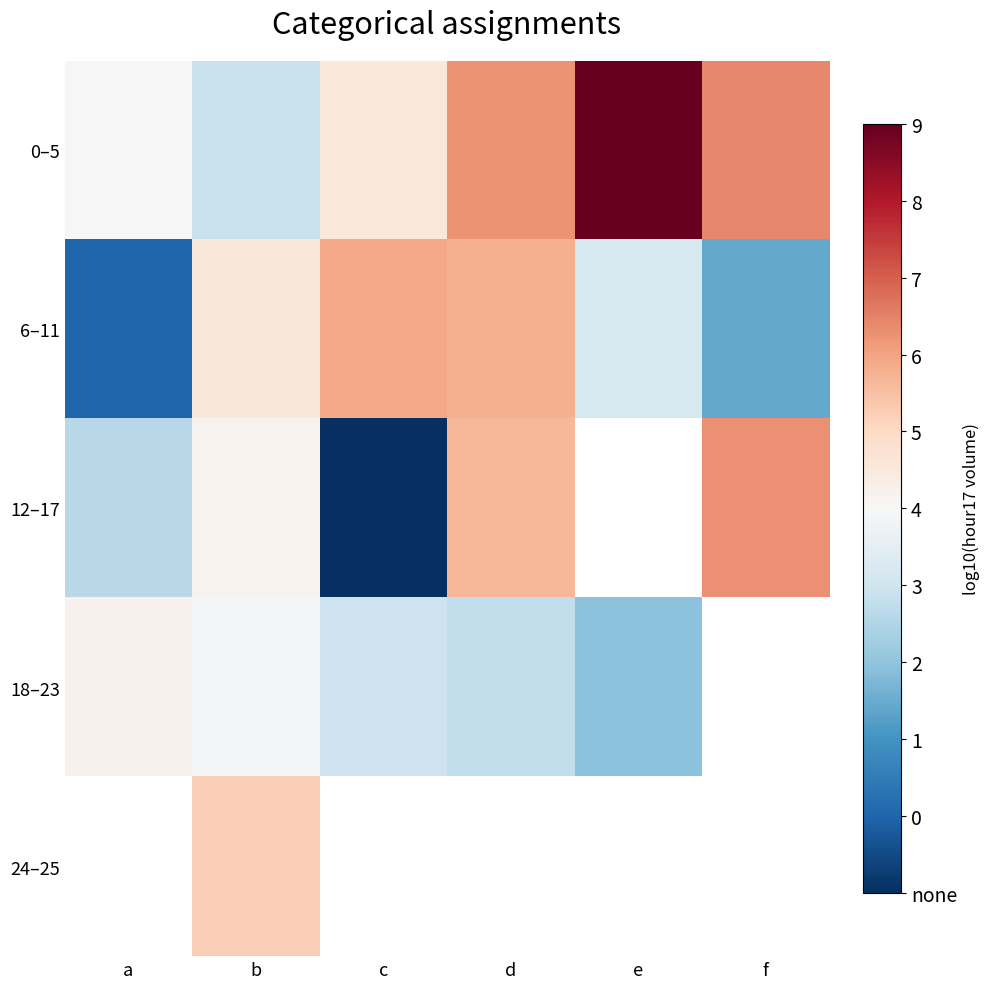

How many data points in 18–23 are less than 4?

1